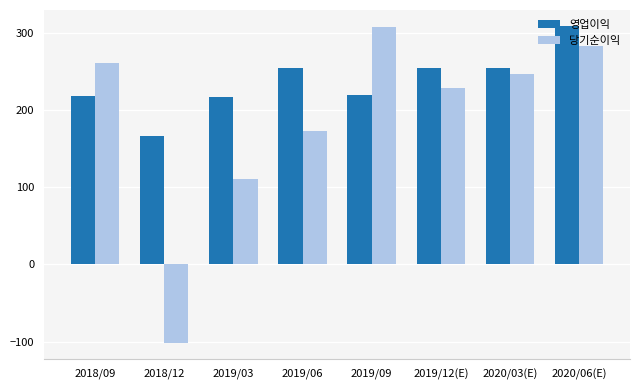

What position from the left is 2020/06(E)?

8